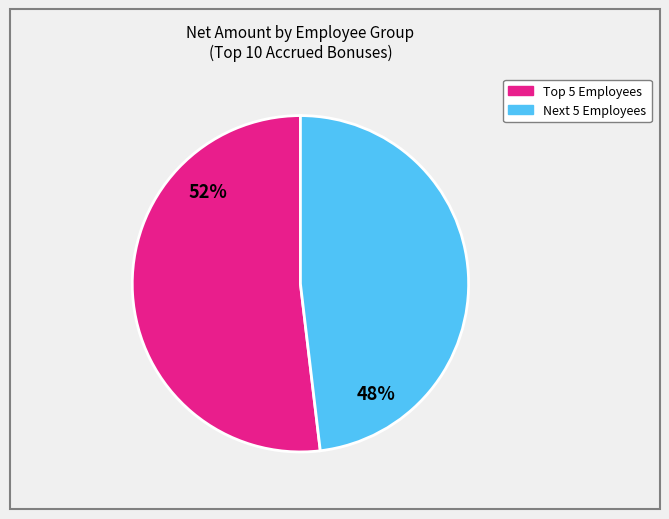

What is the largest slice in the pie chart?

Top 5 Employees